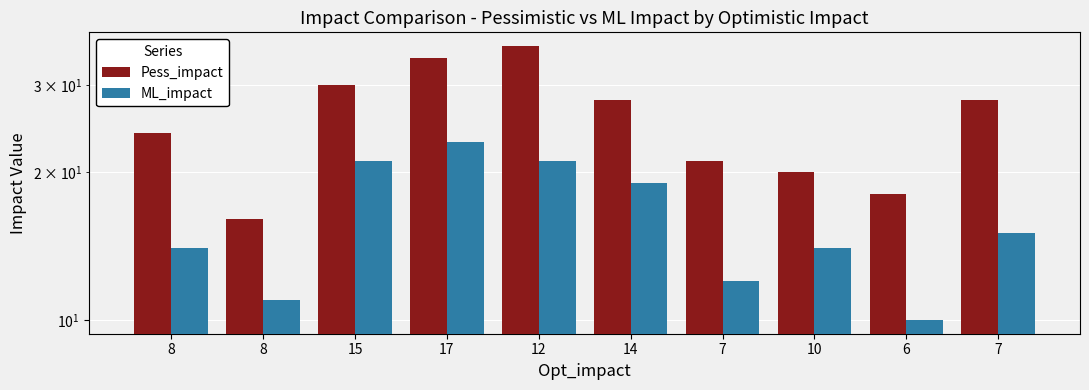

What is the sum of the Pess_impact values at 10 and 12?

56